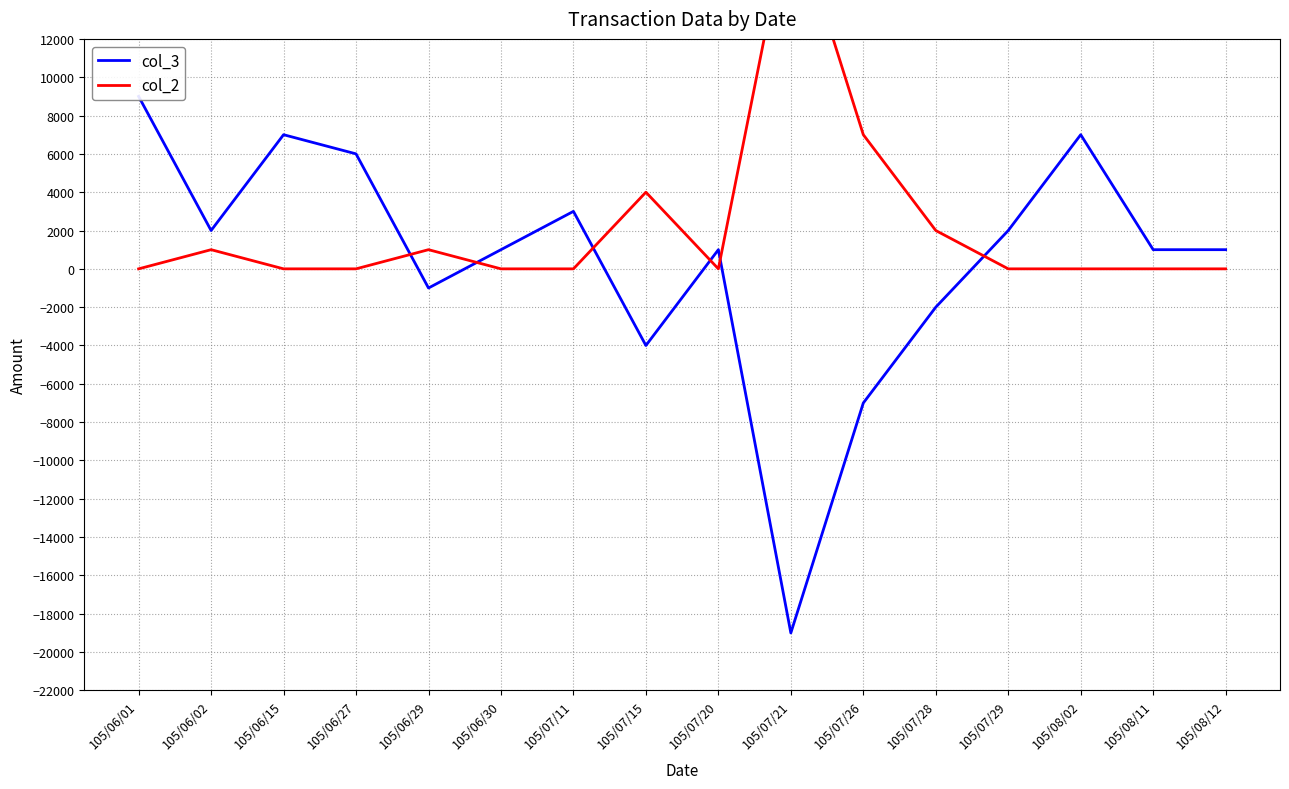

List the series in order of their overall mean, lowest first.

col_3, col_2